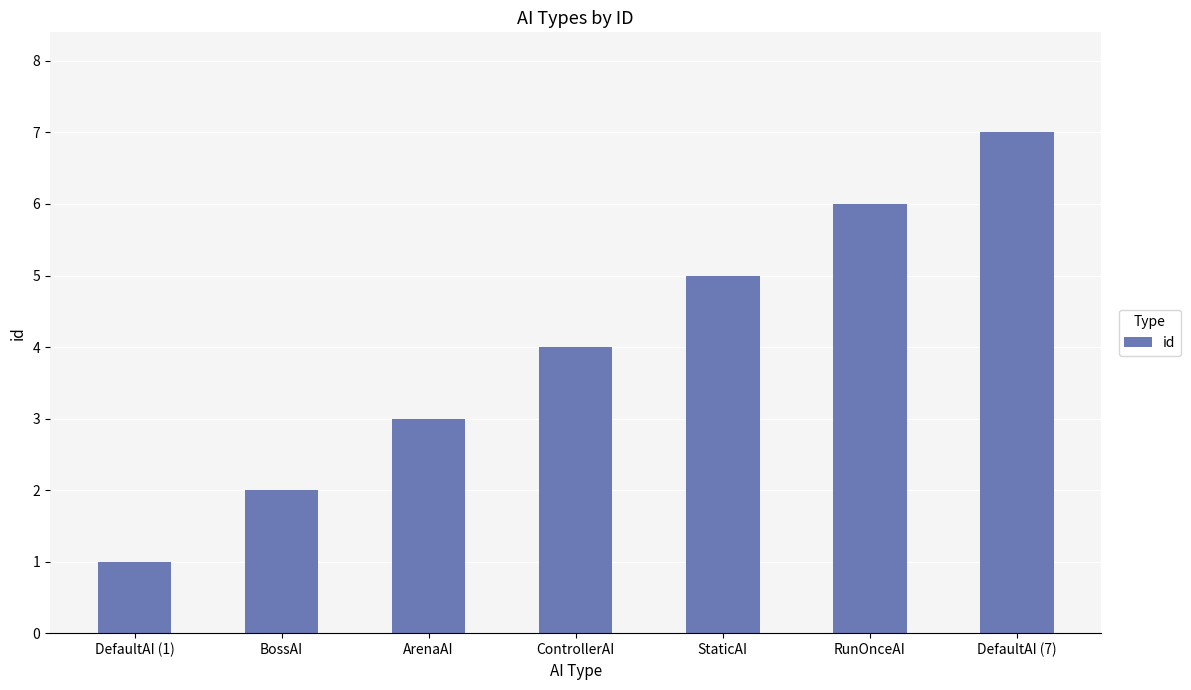

What is the difference between the maximum and minimum values?

6